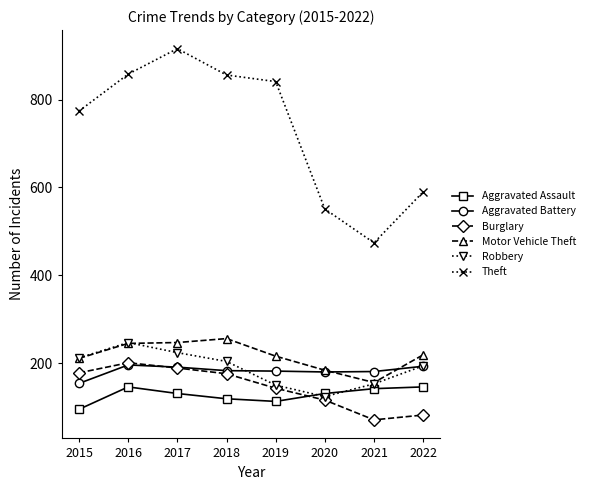

True or false: Robbery has a value of 150 at 2019.

True